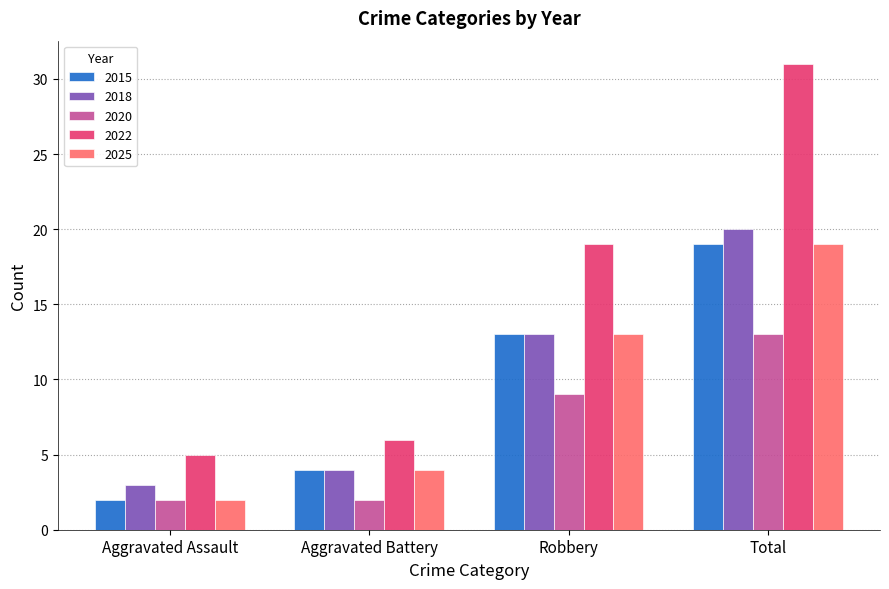

What is the difference between the highest and lowest values at Aggravated Assault?

3